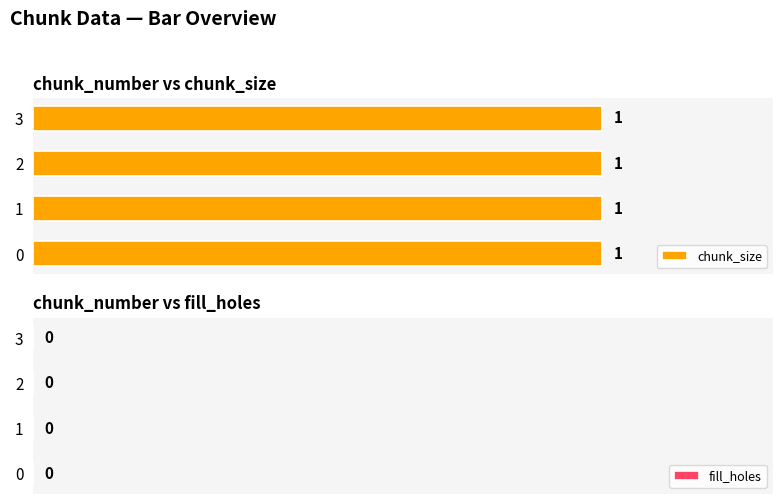

True or false: fill_holes has a value of 0 at 2.

True